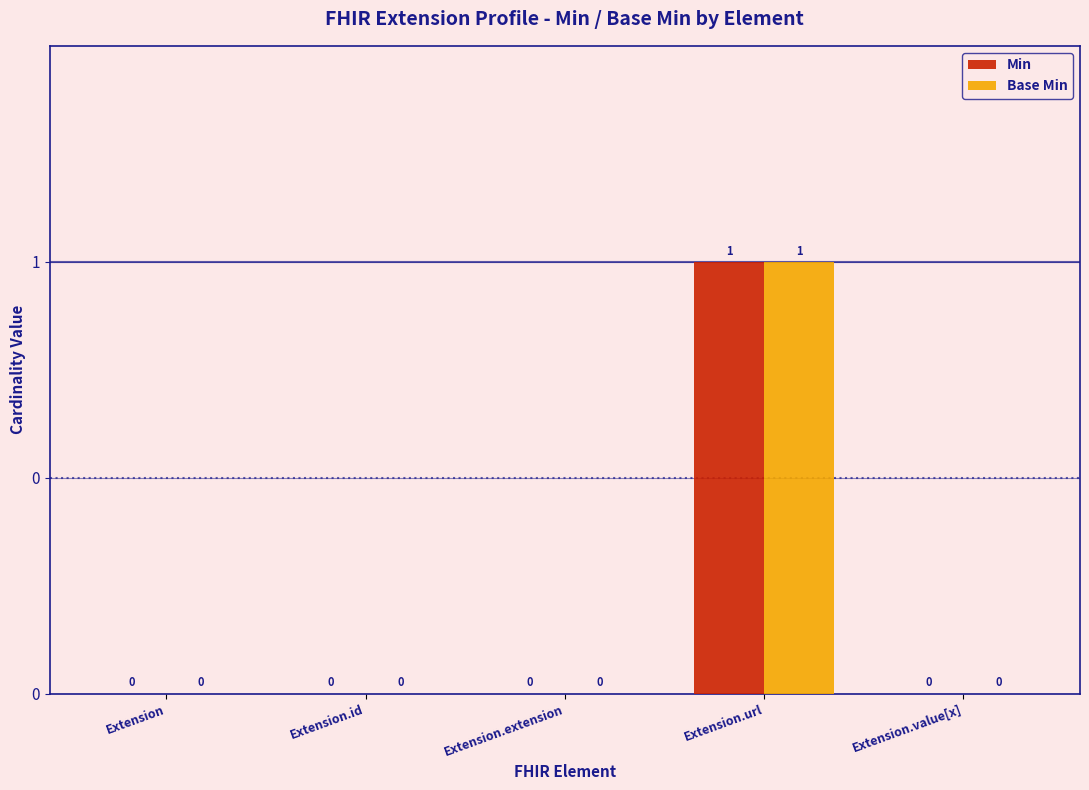

What is the maximum value shown in the chart?

1